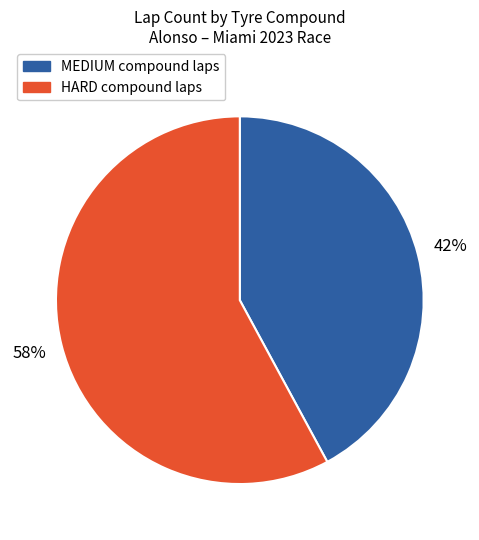

Is MEDIUM the majority of the pie?

No